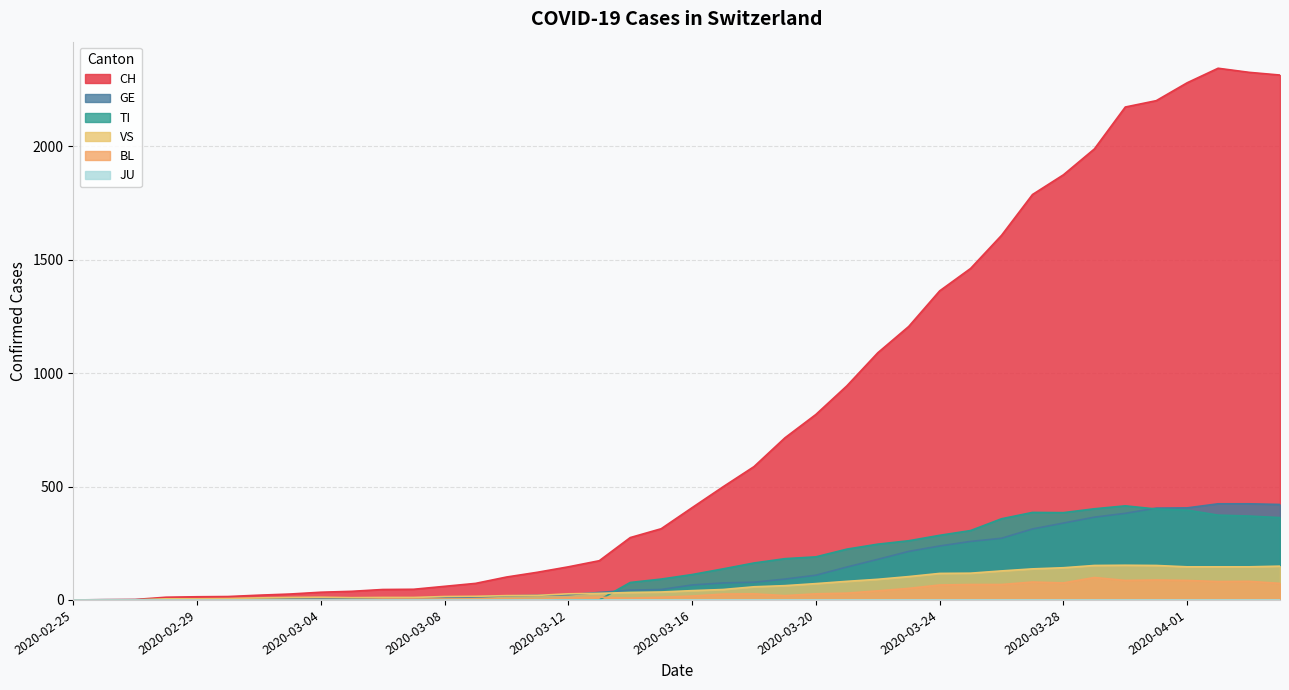

At how many categories does at least one series exceed 618?

17